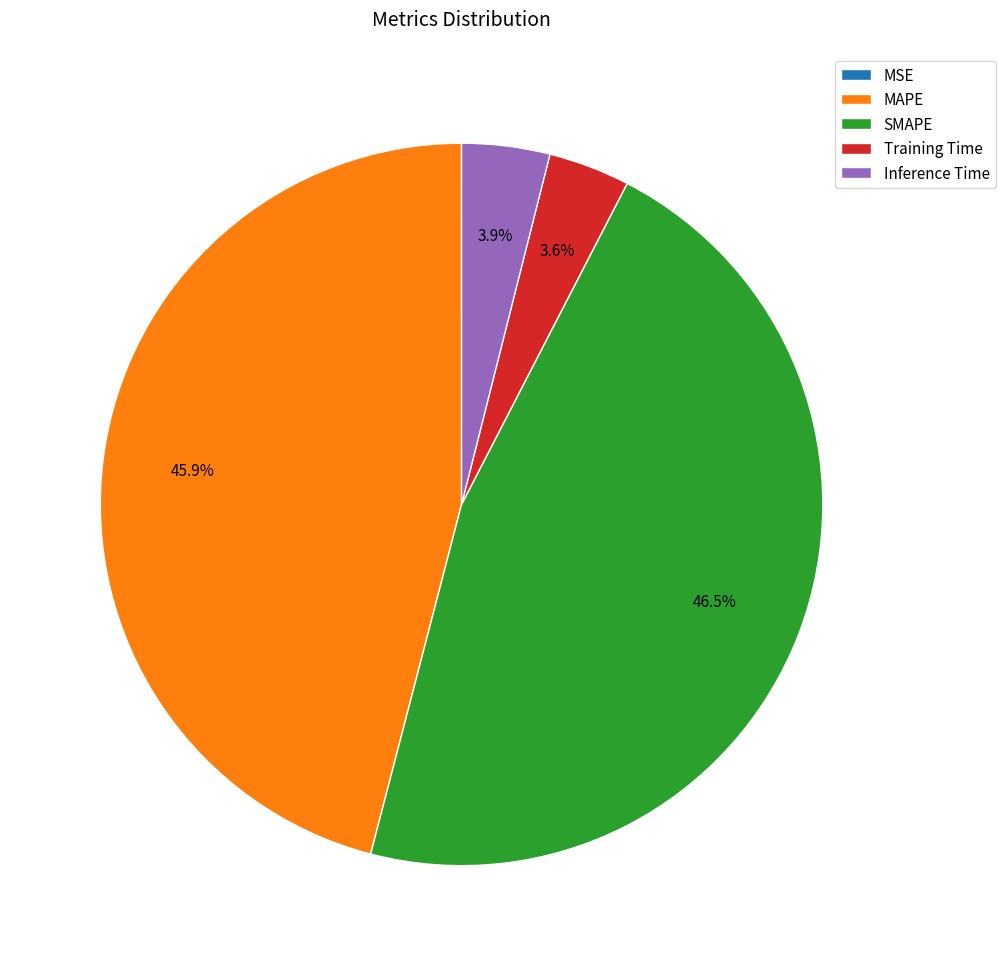

Is there a majority slice in this chart?

No